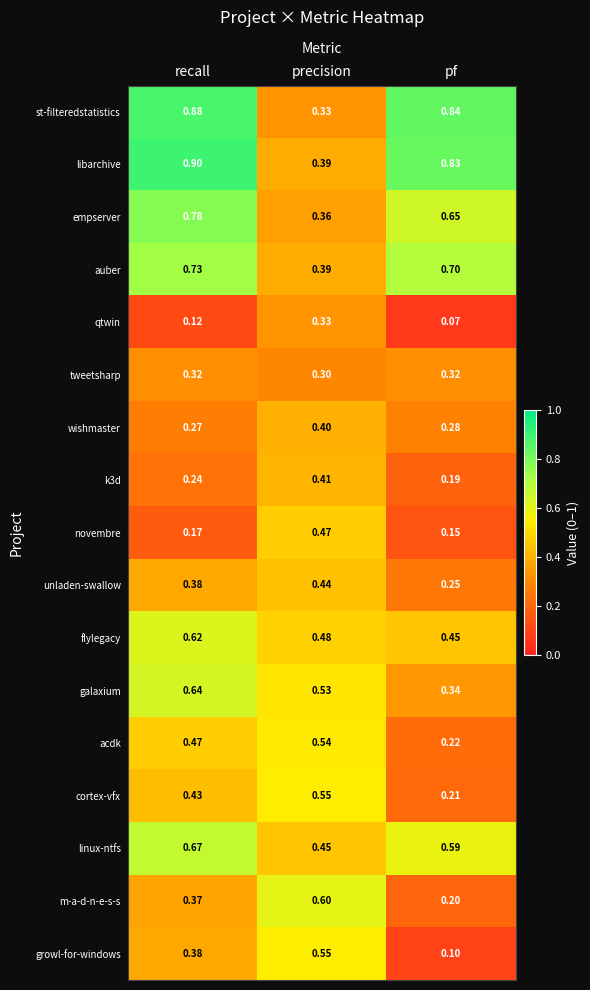

Between precision and pf, which series saw the biggest shift?

st-filteredstatistics